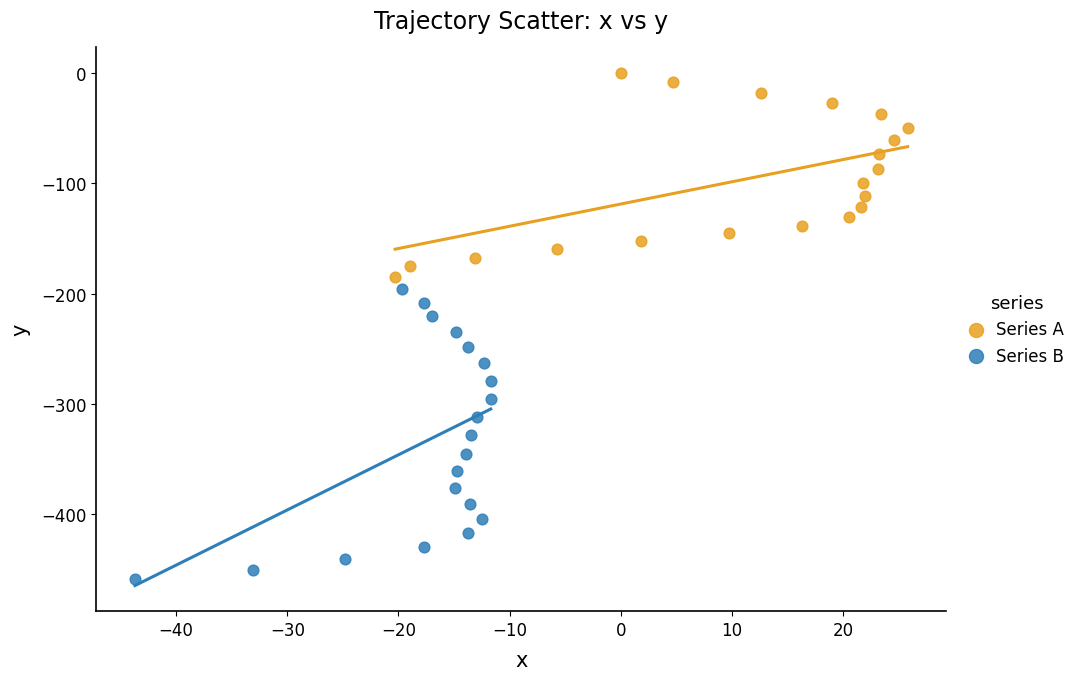

Which series has the widest spread of Y values?

Series B